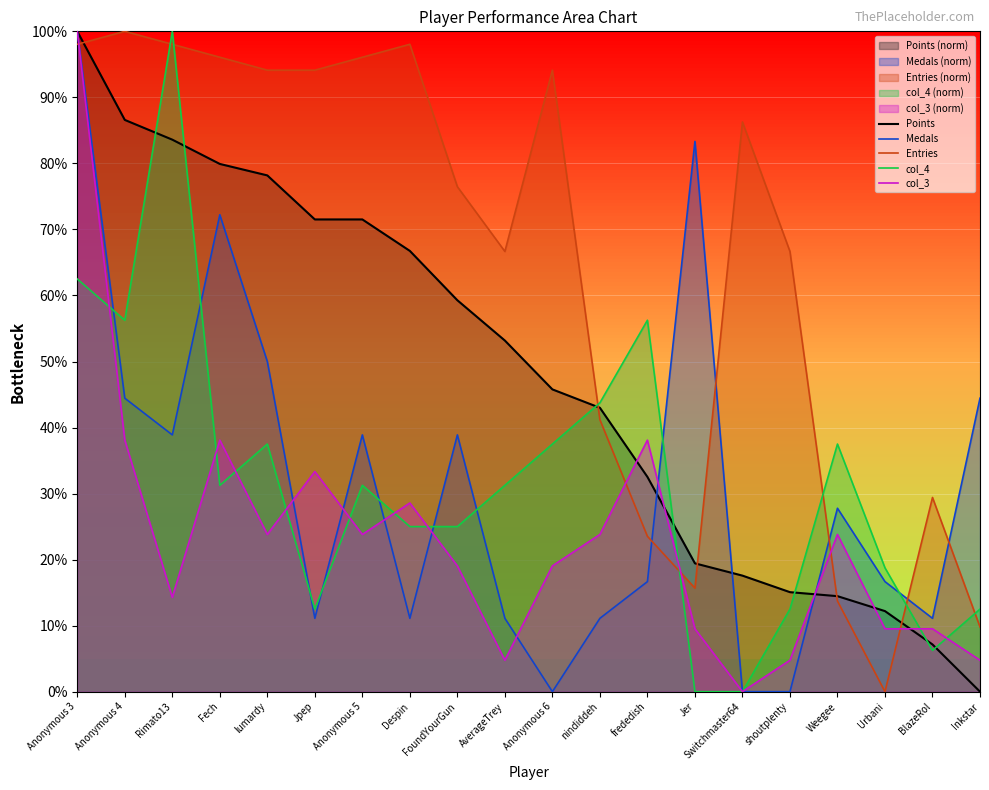

How many values in the Points series are below 53?

10